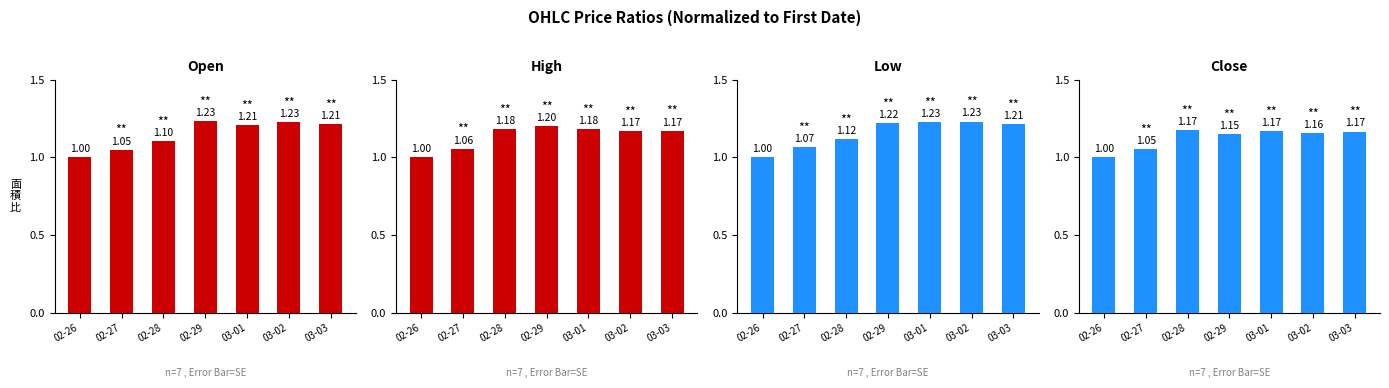

At which category is the sum across all series the highest?

02-29